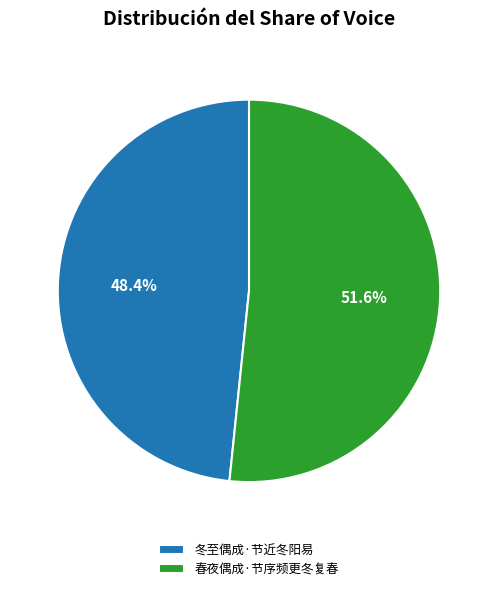

Which has a higher value, 冬至偶成·节近冬阳易 or 春夜偶成·节序频更冬复春?

春夜偶成·节序频更冬复春